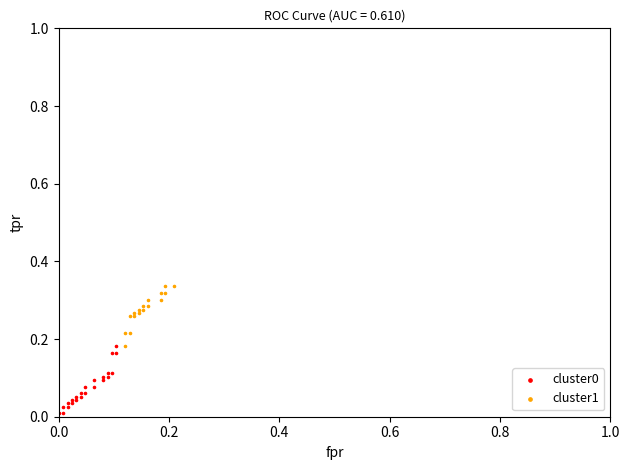

Which series reaches the maximum Y coordinate?

cluster1